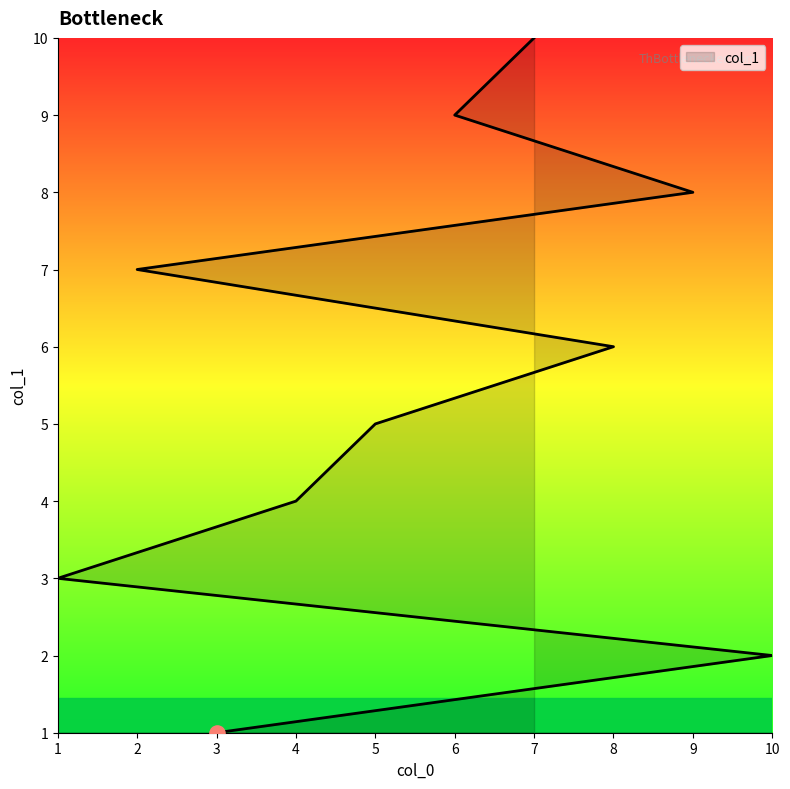

Approximately how many times larger is the value at 3 compared to 8?

0.2